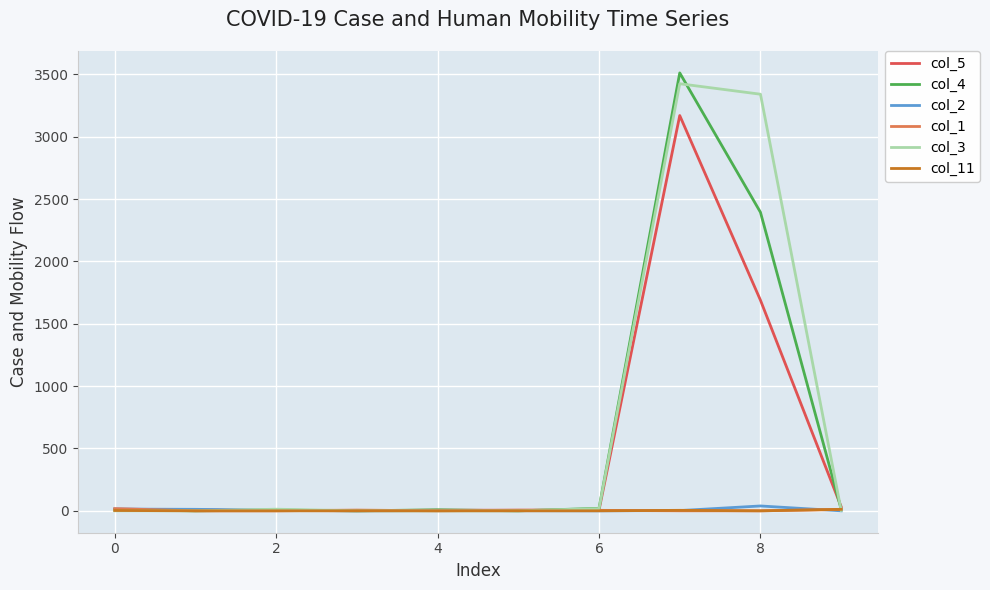

Which series has the widest spread of values?

col_4